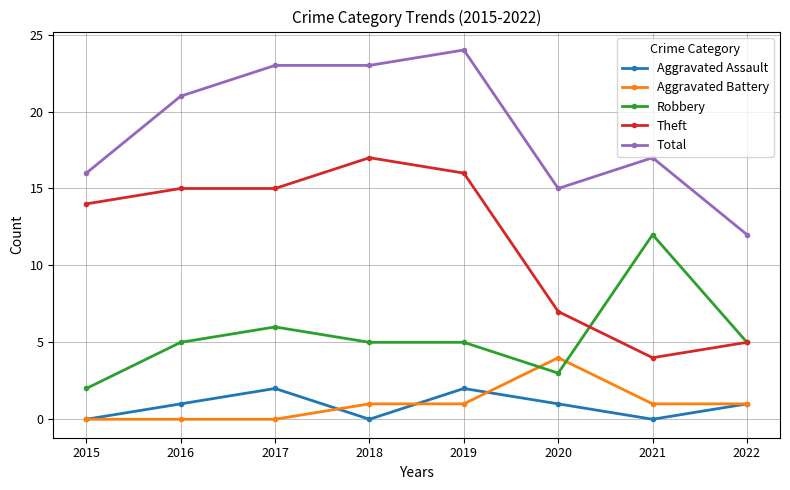

How many lines are shown in the chart?

5